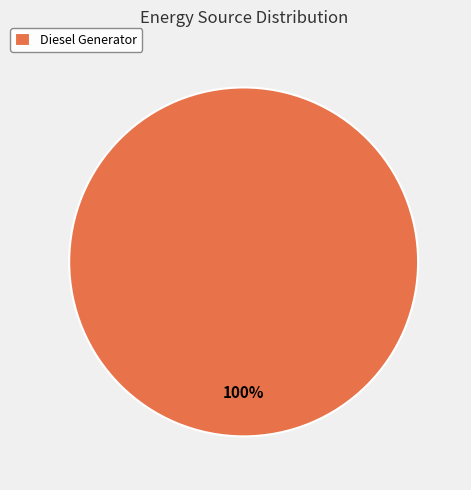

Does any single category account for the majority?

Yes